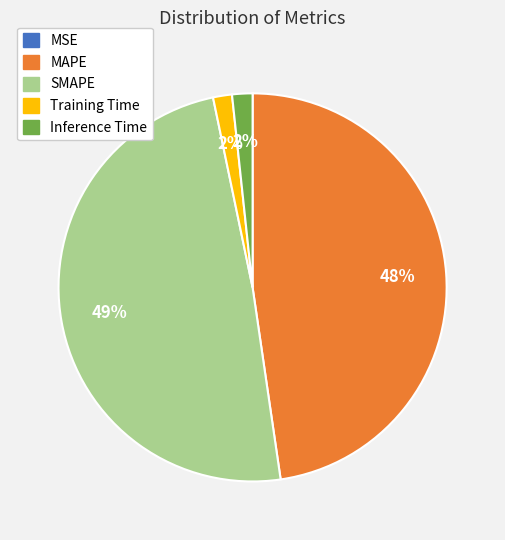

Is Inference Time the majority of the pie?

No